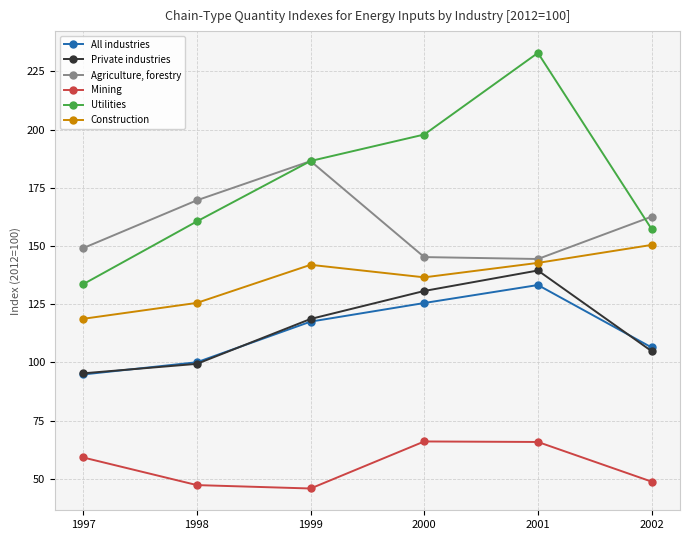

Which series has the widest spread of values?

Utilities